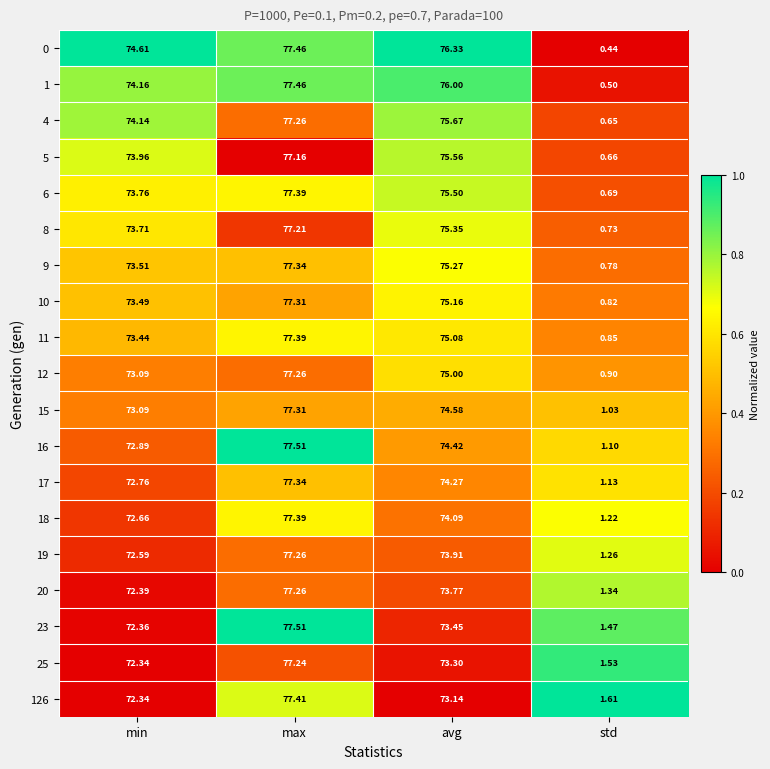

At which category is the sum across all series the highest?

max